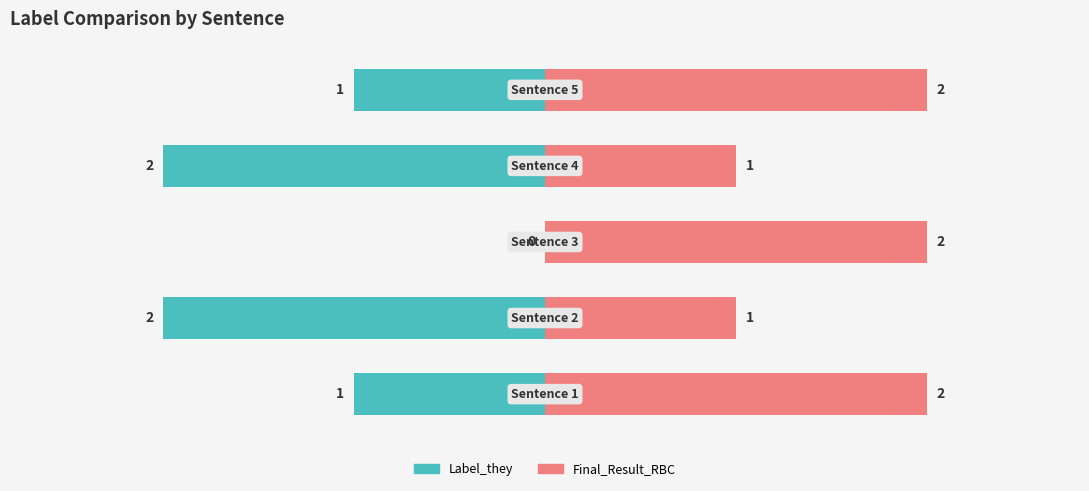

Rank the series by their maximum value, from lowest to highest.

Label_they, Final_Result_RBC